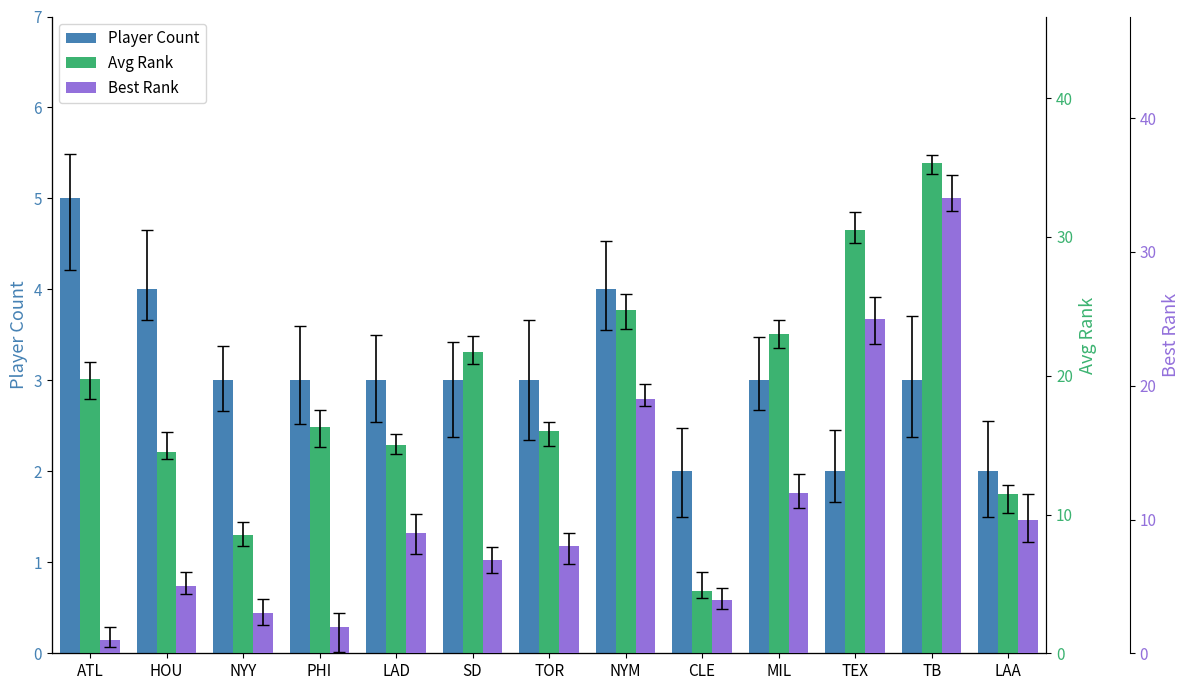

How many groups of bars are there?

13